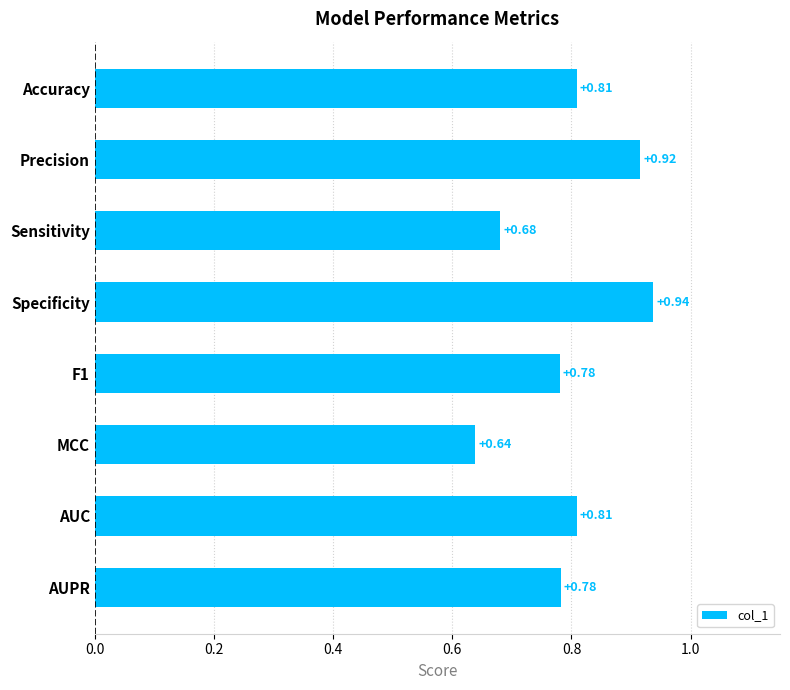

Which label corresponds to the largest value in the chart?

Specificity